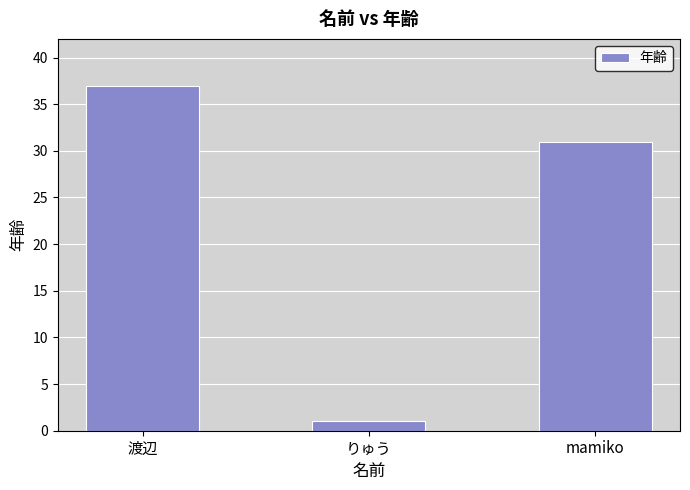

Reading left to right, extract all data points from this chart.

渡辺=37	りゅう=1	mamiko=31